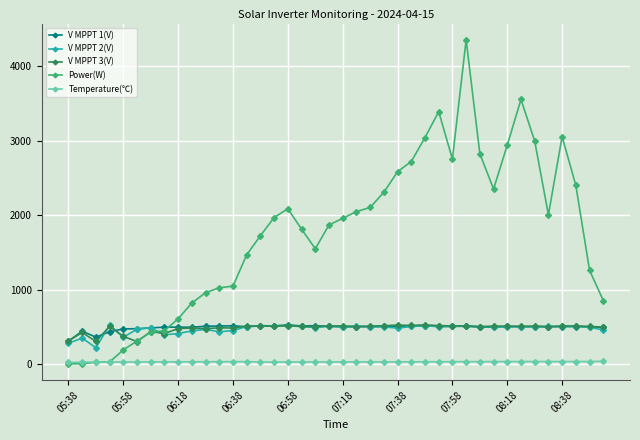

True or false: V MPPT 1(V) has more than 2 points higher than both neighbors.

True